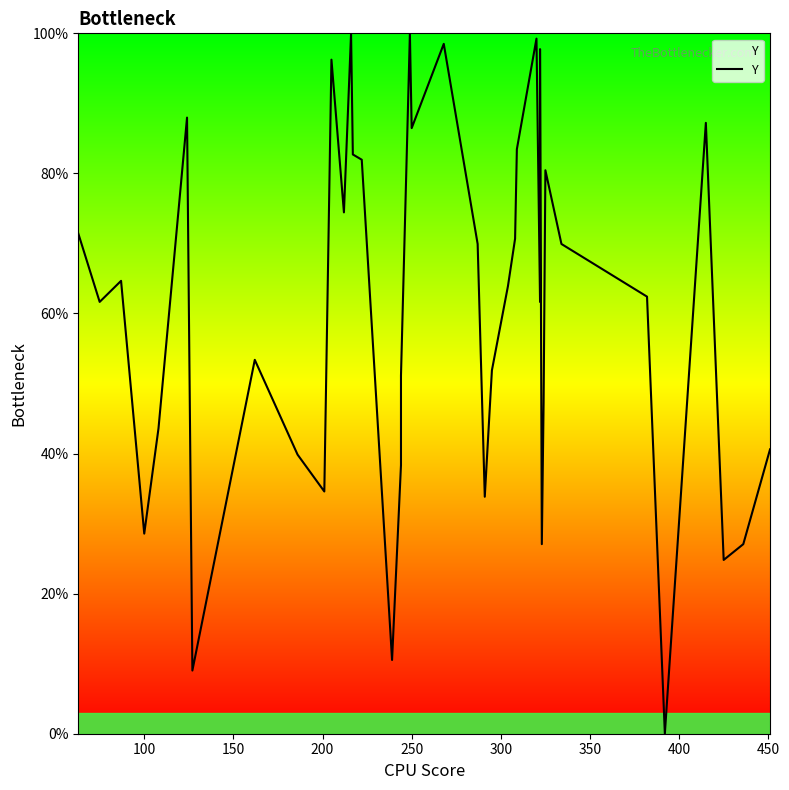

What is the sum of all values?

2414.3